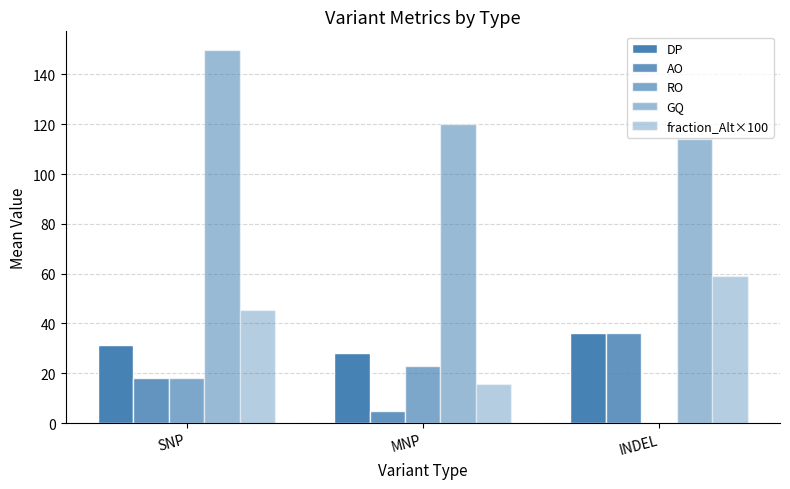

How many distinct data groups are displayed?

5